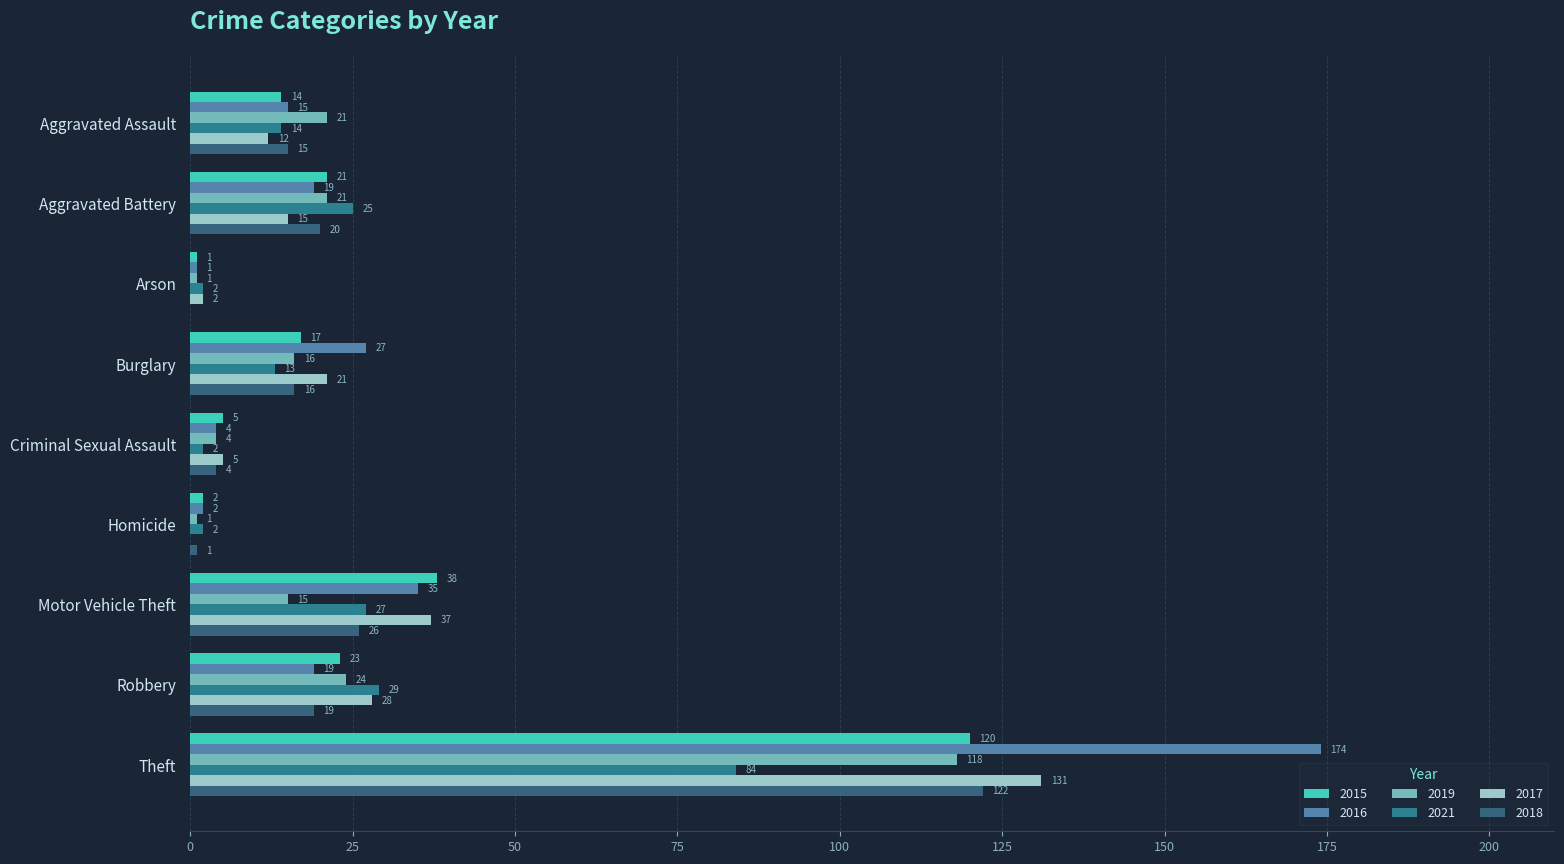

What is the highest value of the 2016 series?

174